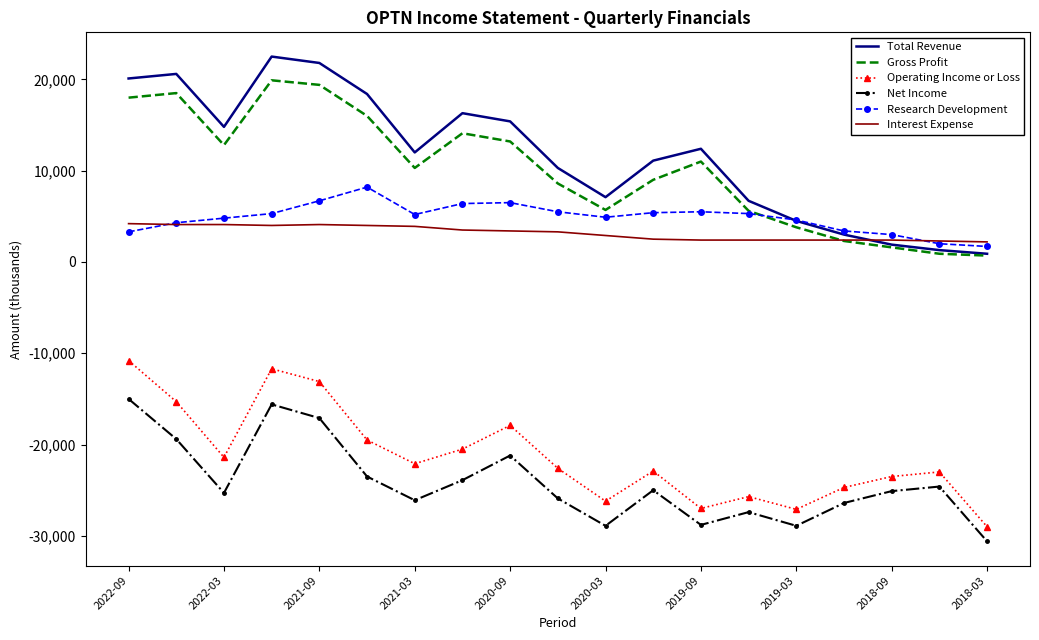

What is the greatest value displayed?

22500